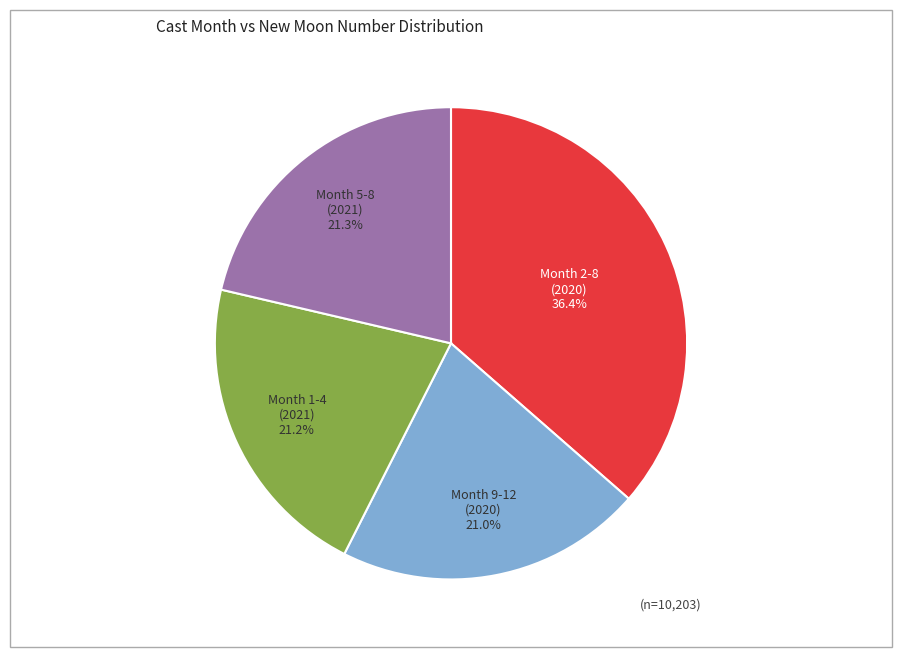

Is there a majority slice in this chart?

No